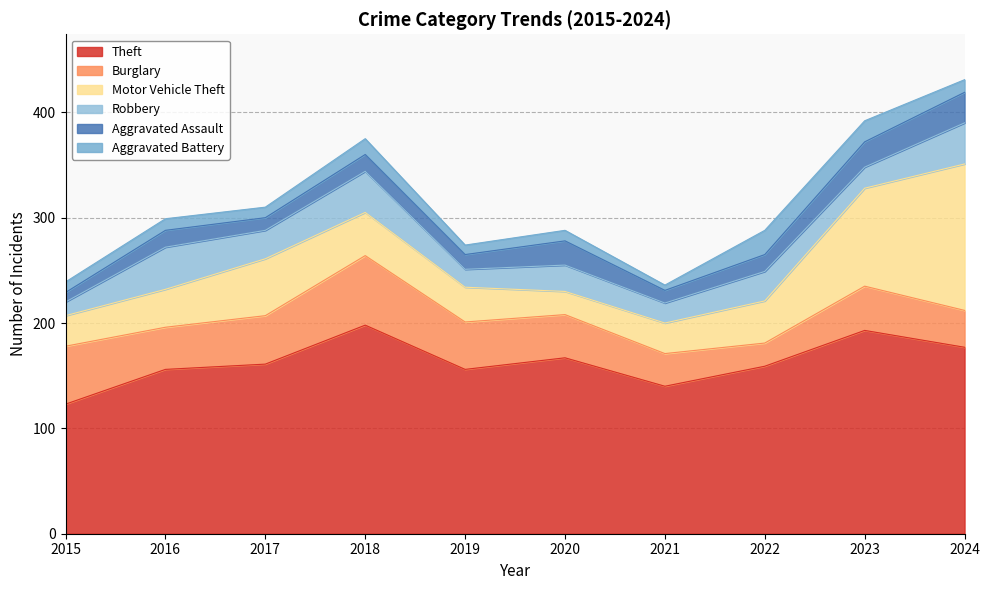

What is the lowest value of the Aggravated Assault series?

9